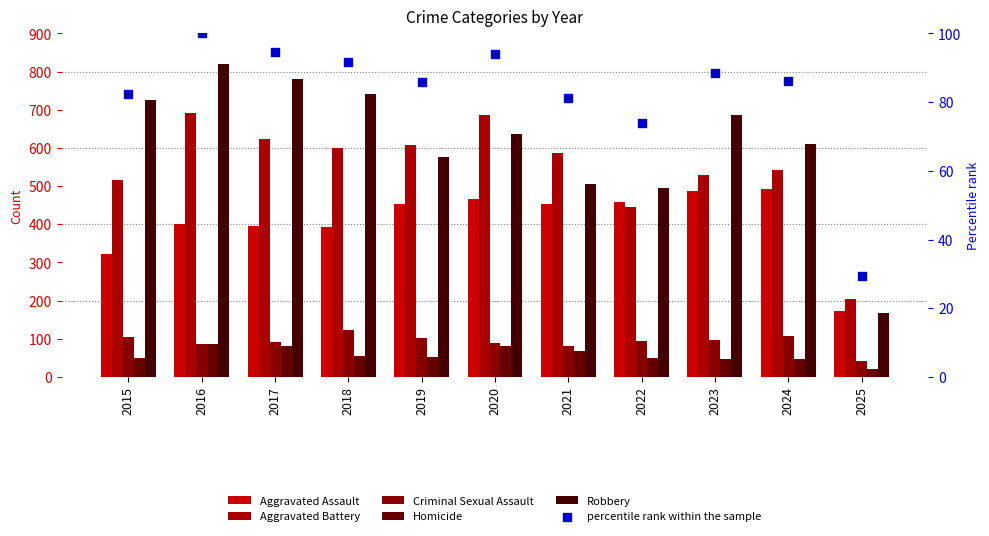

At how many categories does at least one series exceed 285?

10